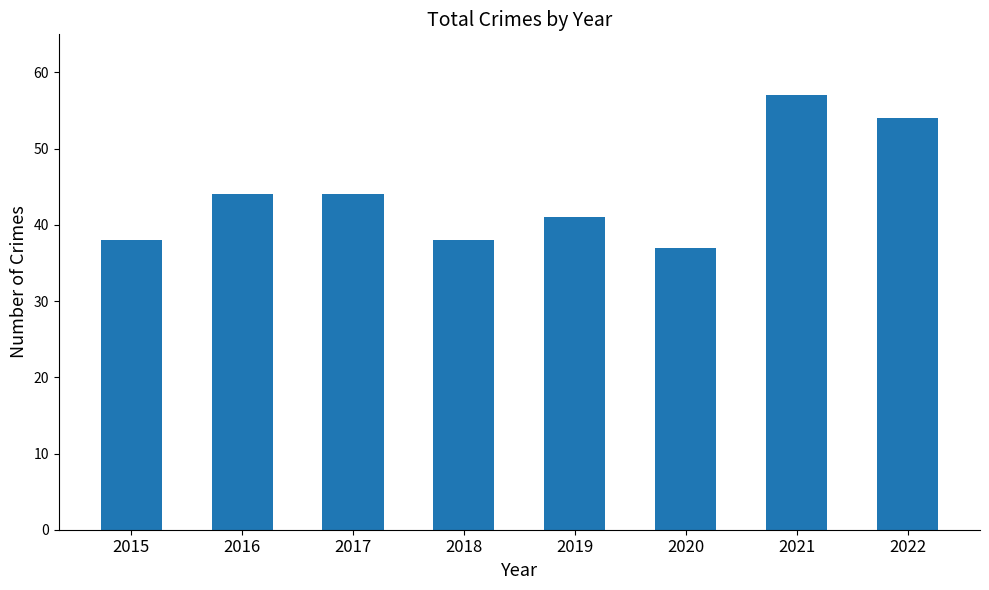

What is the sum of the values at 2018 and 2015?

76